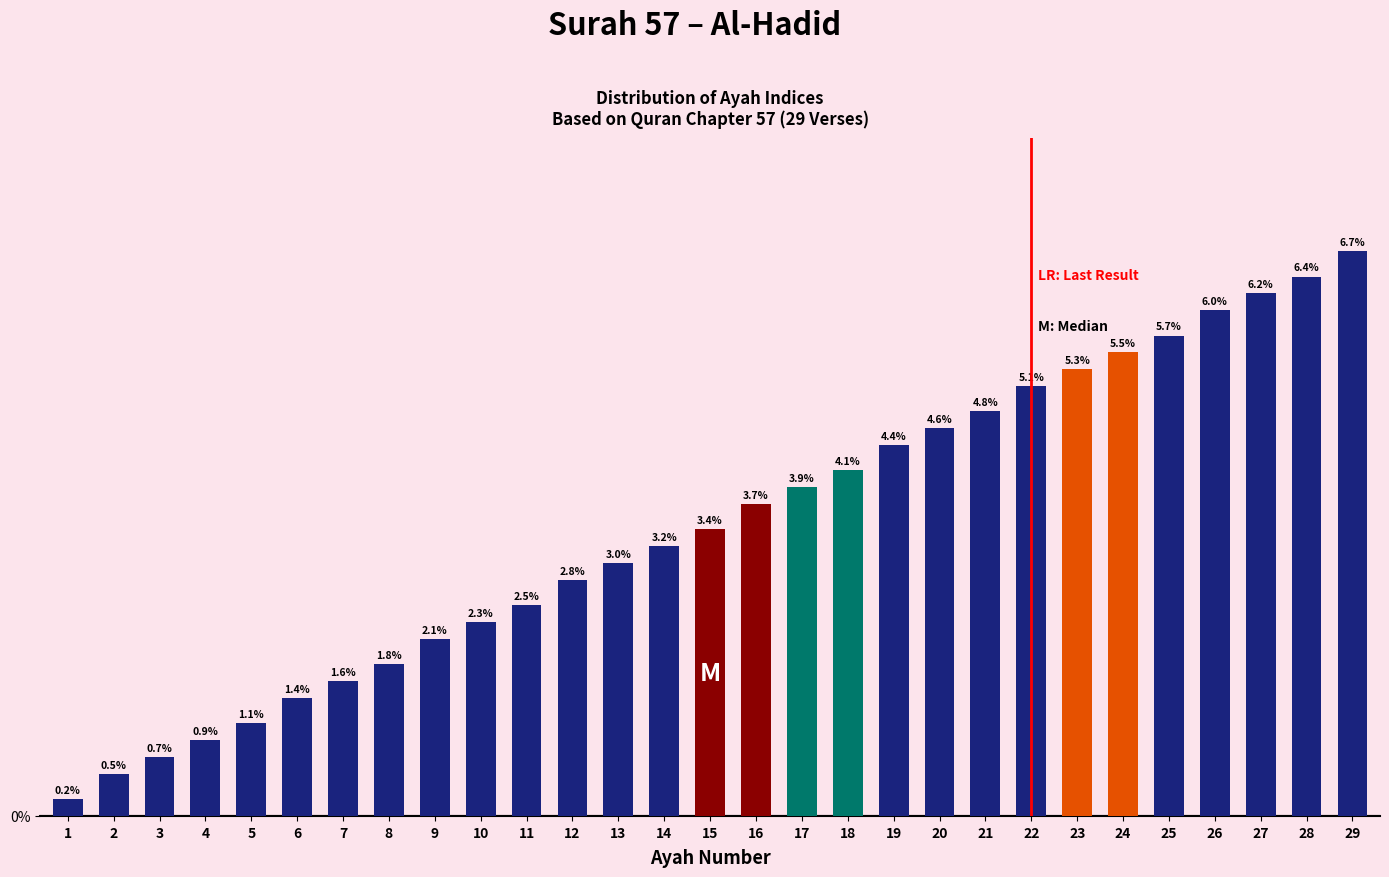

What is the approximate value at 19?

4.4